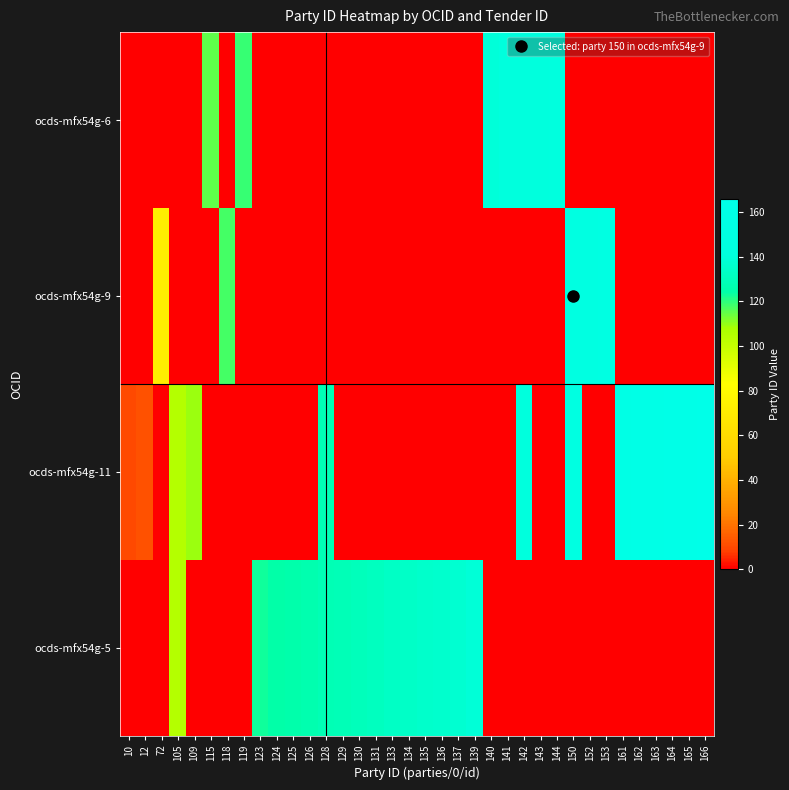

Count the number of categories in the chart.

36